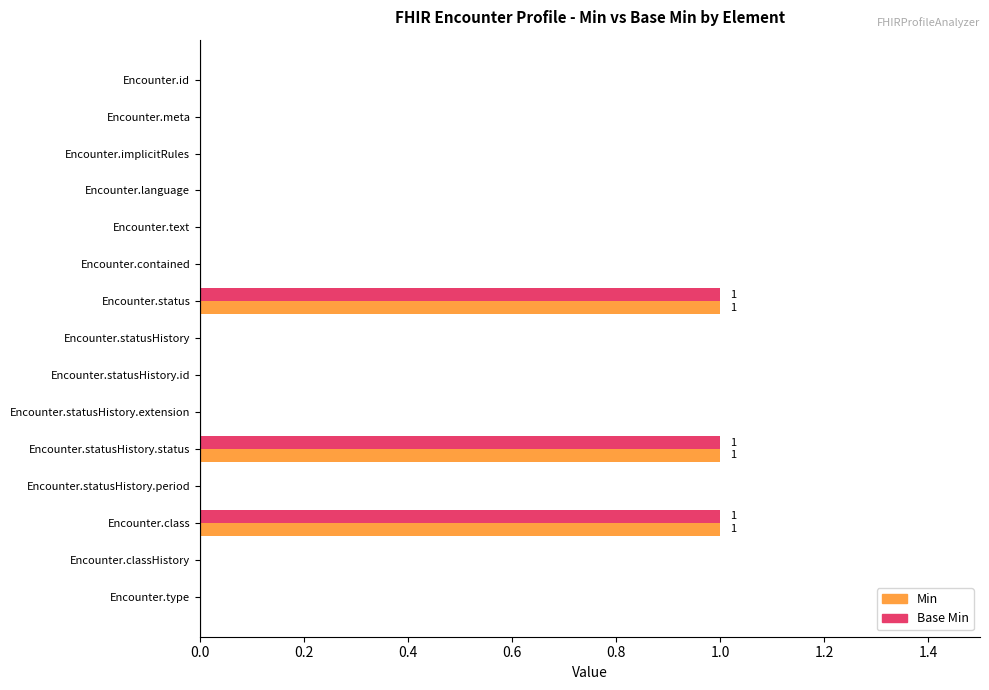

What is the sum of all Min values?

3